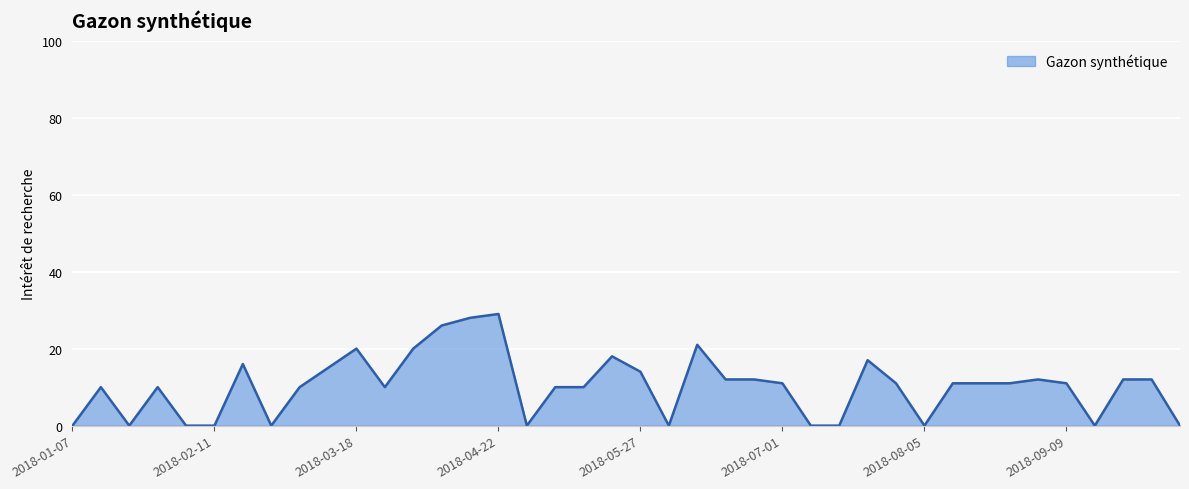

How many categories are shown in the chart?

40